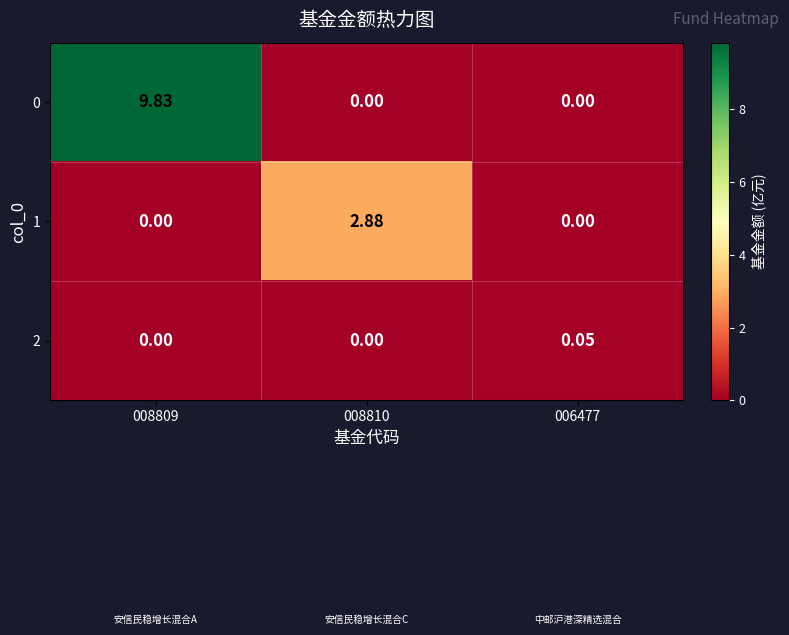

Reading left to right, extract all data points from this chart.

0: 008809=9.8	008810=0.0	006477=0.0
1: 008809=0.0	008810=2.9	006477=0.0
2: 008809=0.0	008810=0.0	006477=0.1